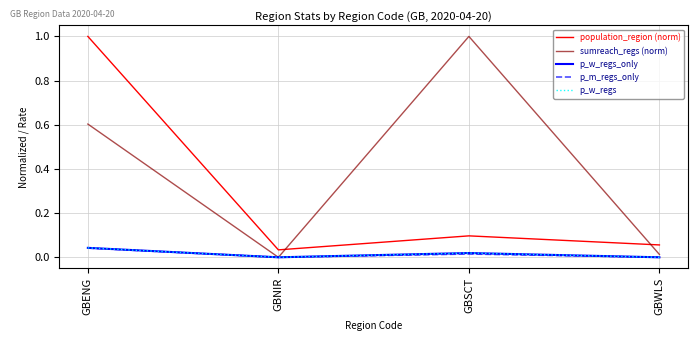

Does the chart have visible grid lines?

Yes